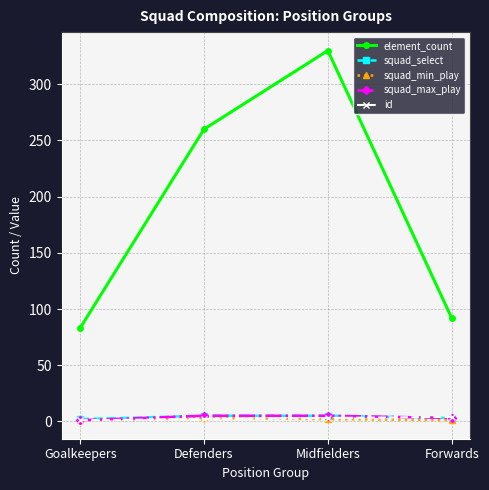

Read the squad_max_play value at Goalkeepers.

1